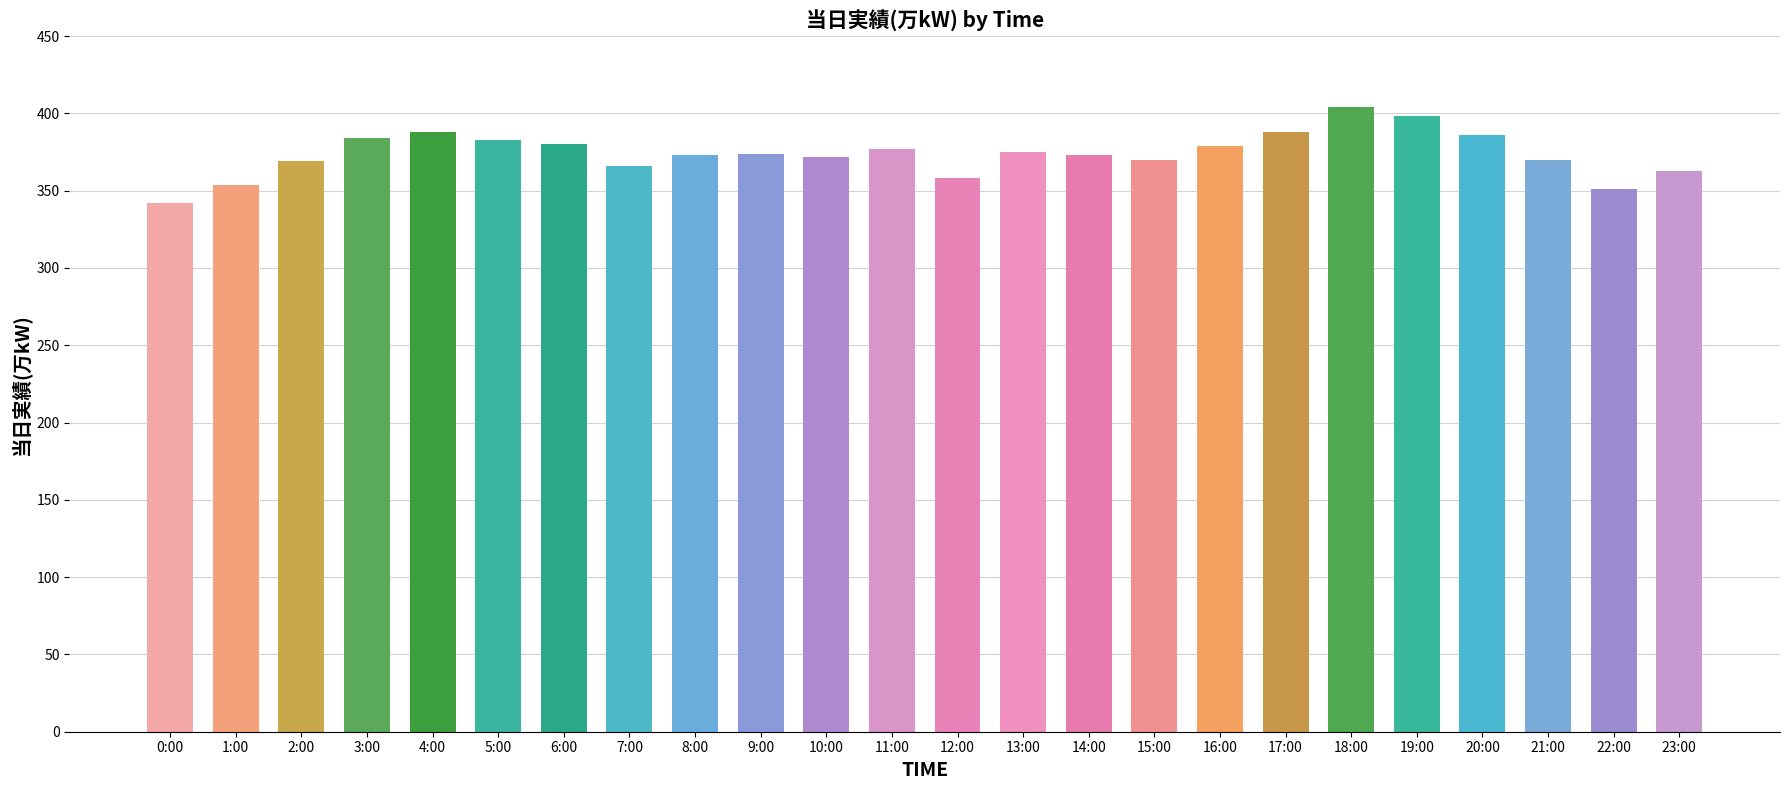

What is the label of the 6th bar from the left?

5:00